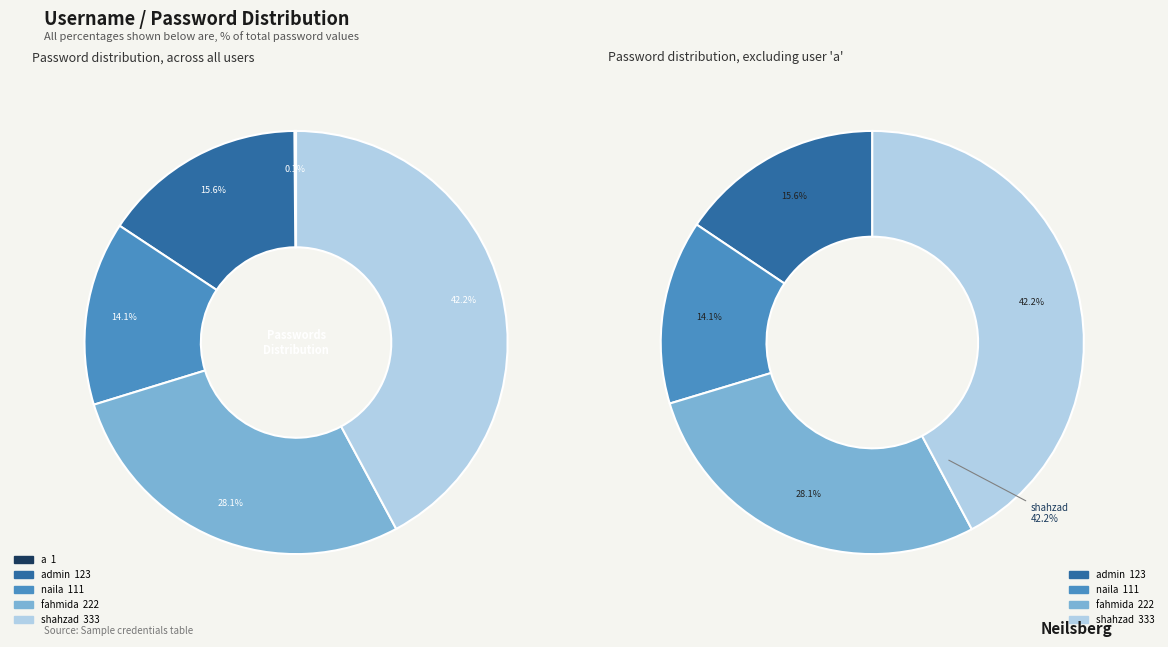

What percentage is the fahmida slice, to the nearest percent?

28%